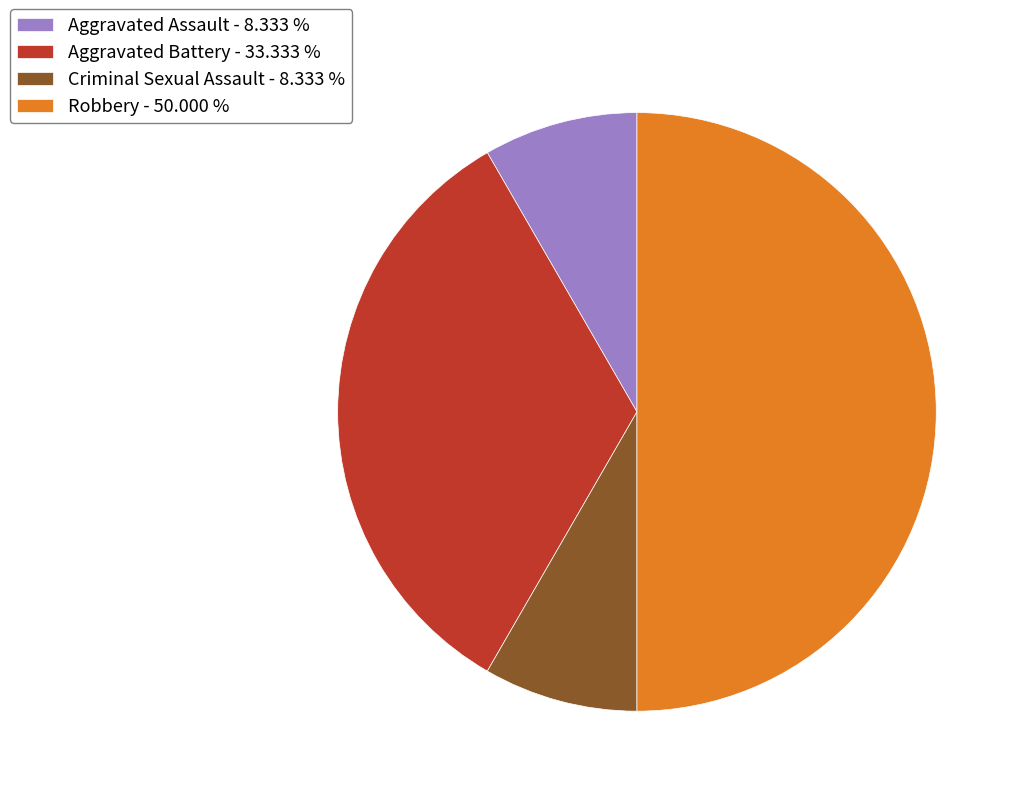

Combined, do Aggravated Assault - 8.333 % and Aggravated Battery - 33.333 % account for over 50%?

No